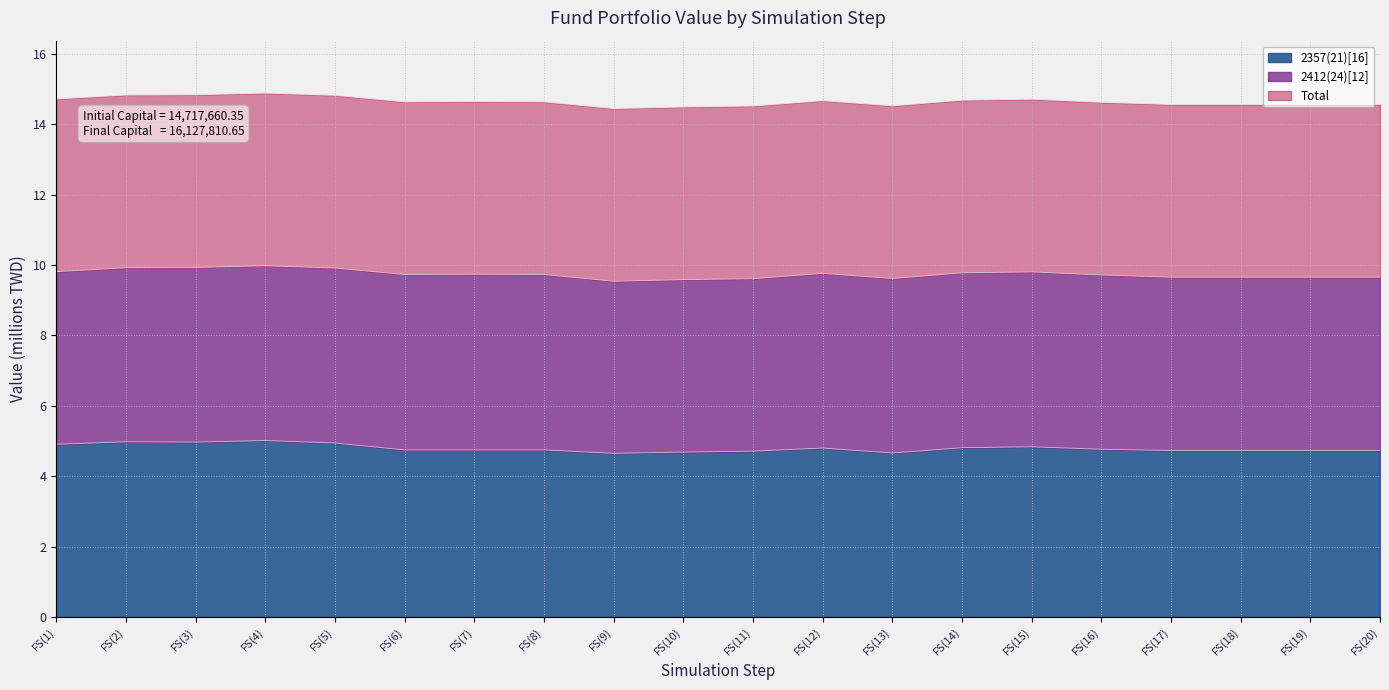

Is the value of Total at FS(10) greater than the value of 2357(21)[16] at FS(15)?

Yes